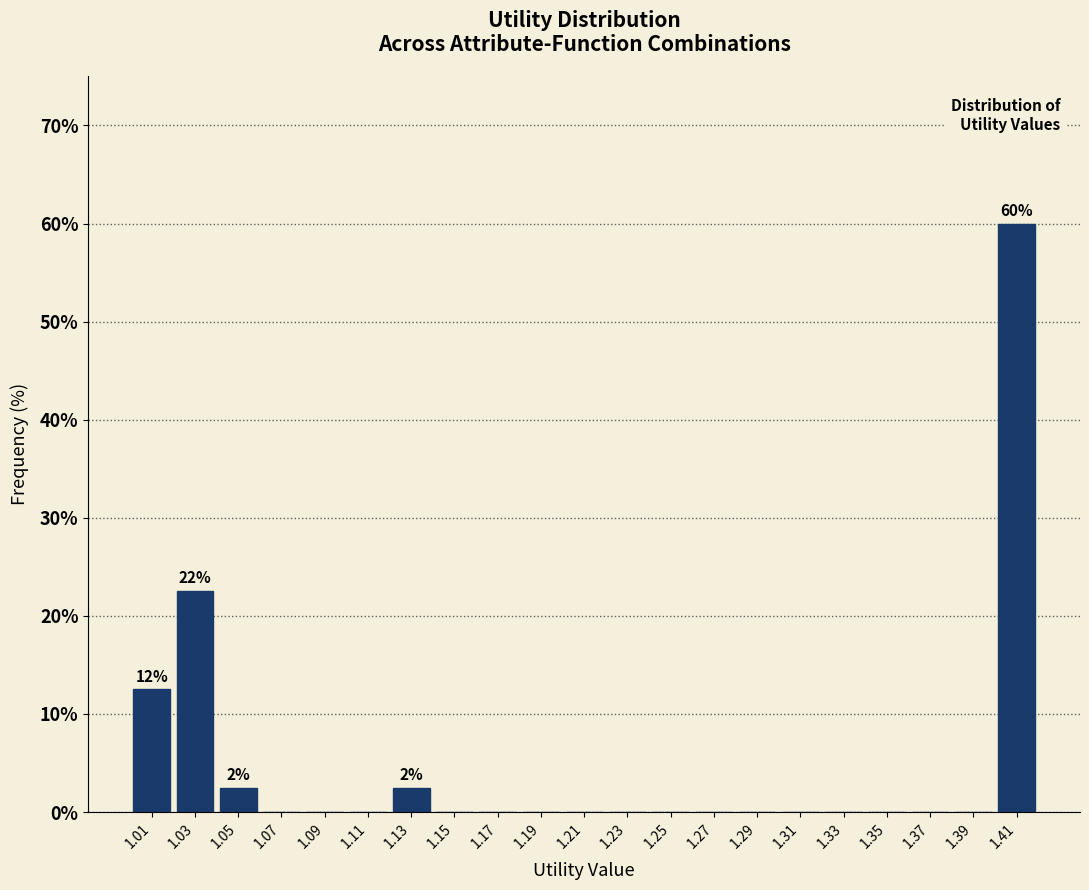

Over which range of the x-axis is the bar tallest?

1.40 to 1.42